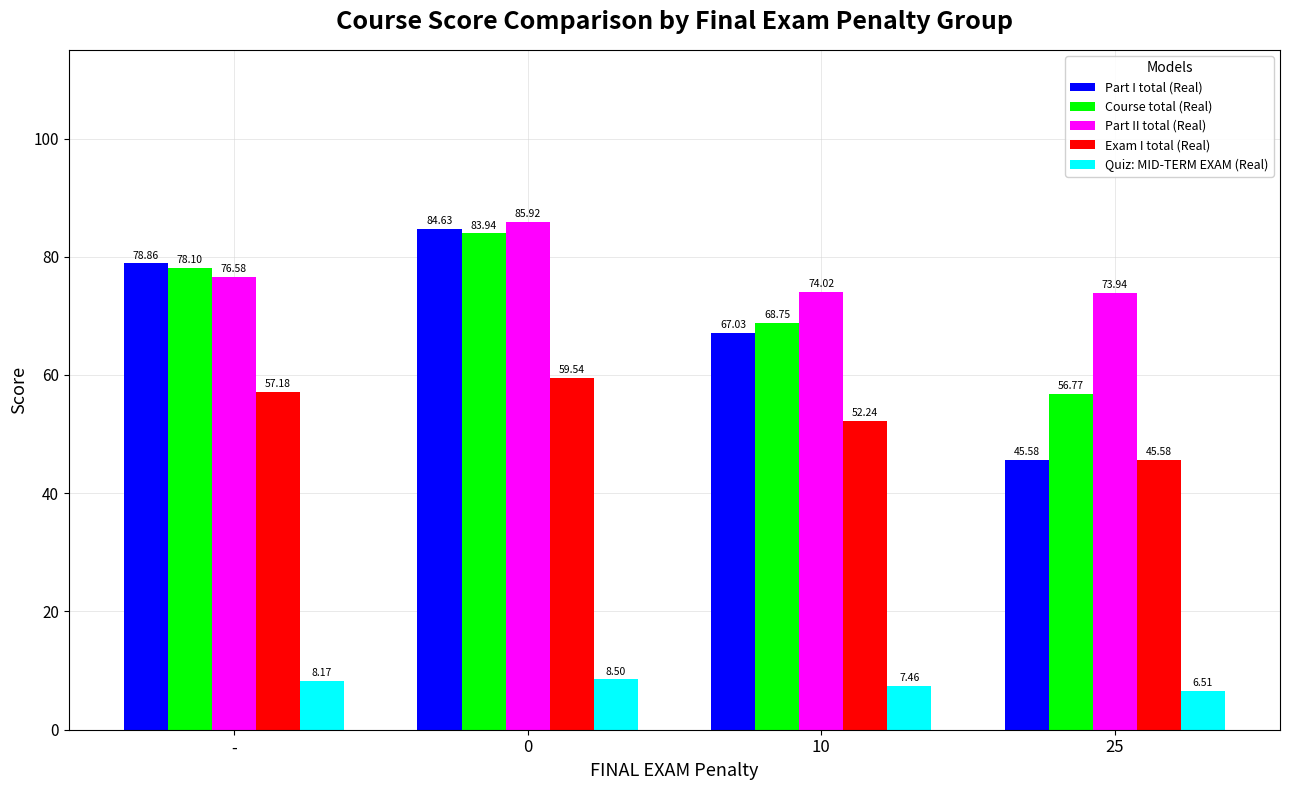

What is the sum of the Exam I total (Real) values at 25 and 0?

105.1